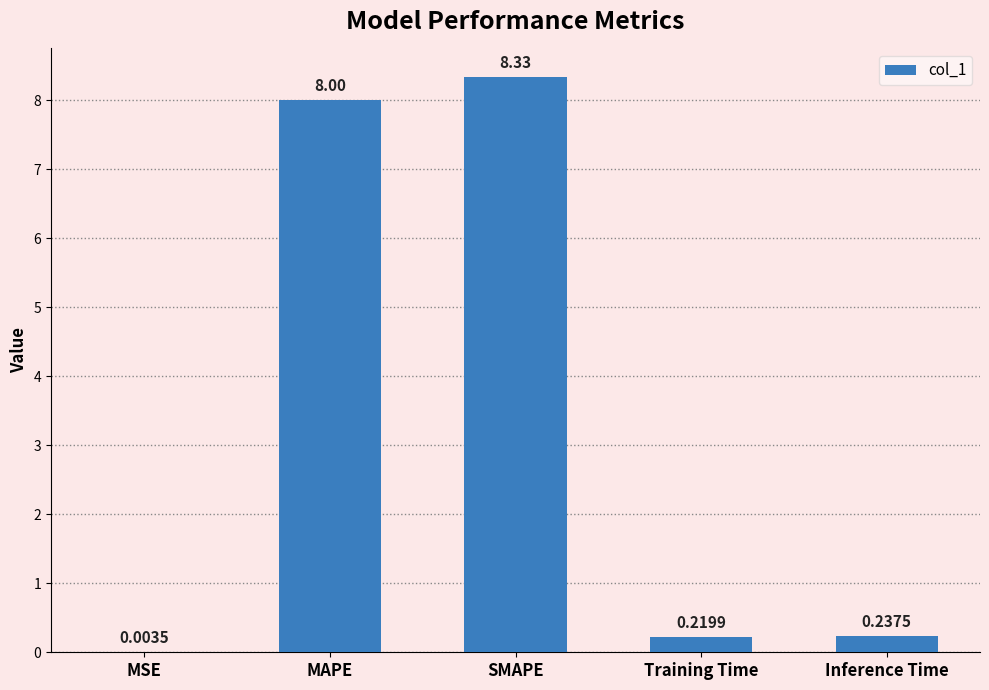

At which label is the value closest to 4?

Inference Time